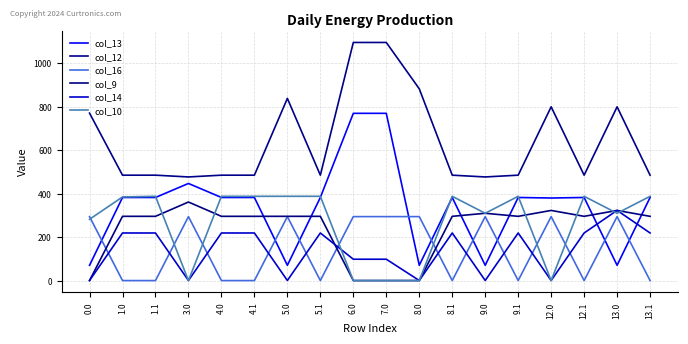

How many categories are shown in the chart?

18